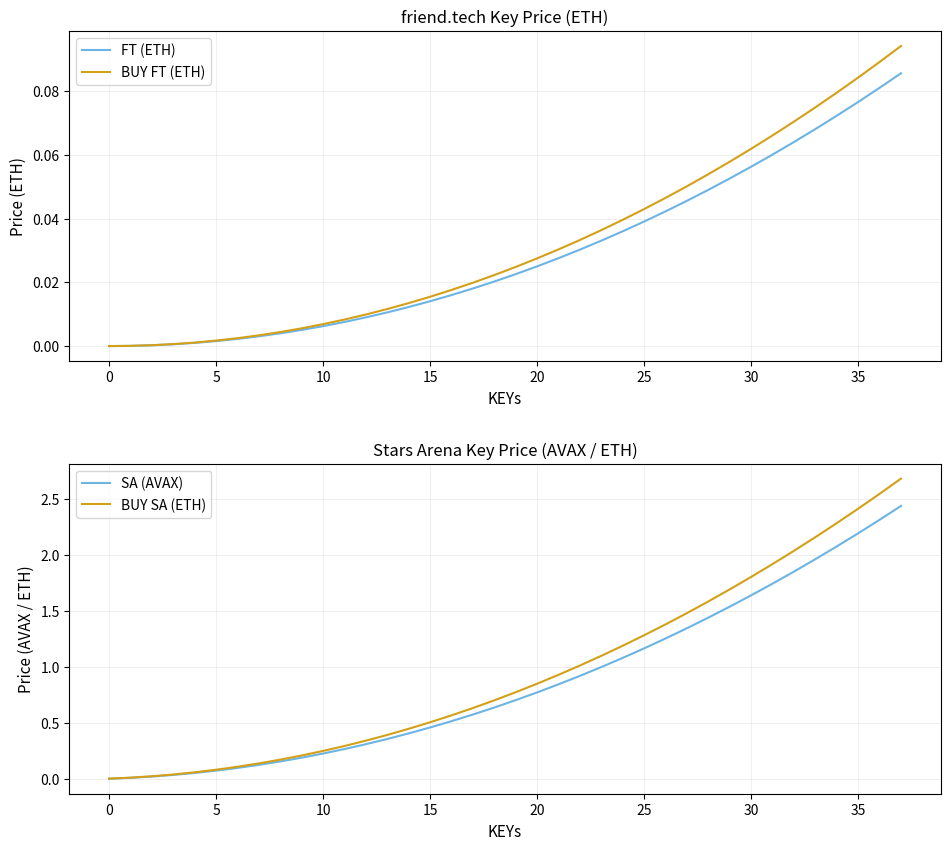

True or false: SA (AVAX) has more than 0 points higher than both neighbors.

False